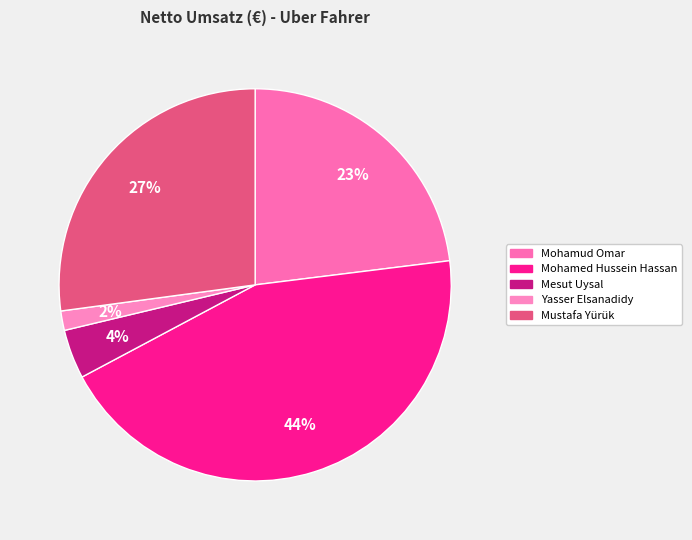

Is there a majority slice in this chart?

No